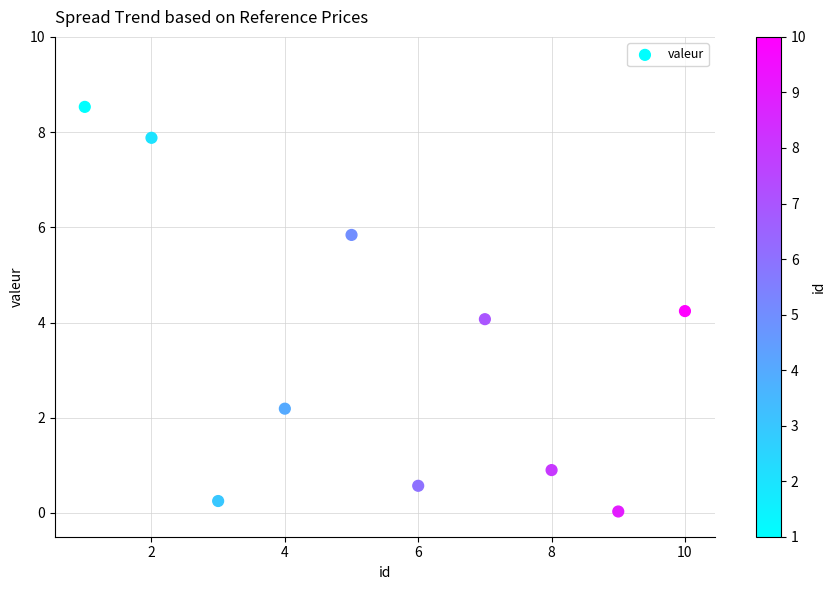

What is the range of Y values (max minus min)?

8.5